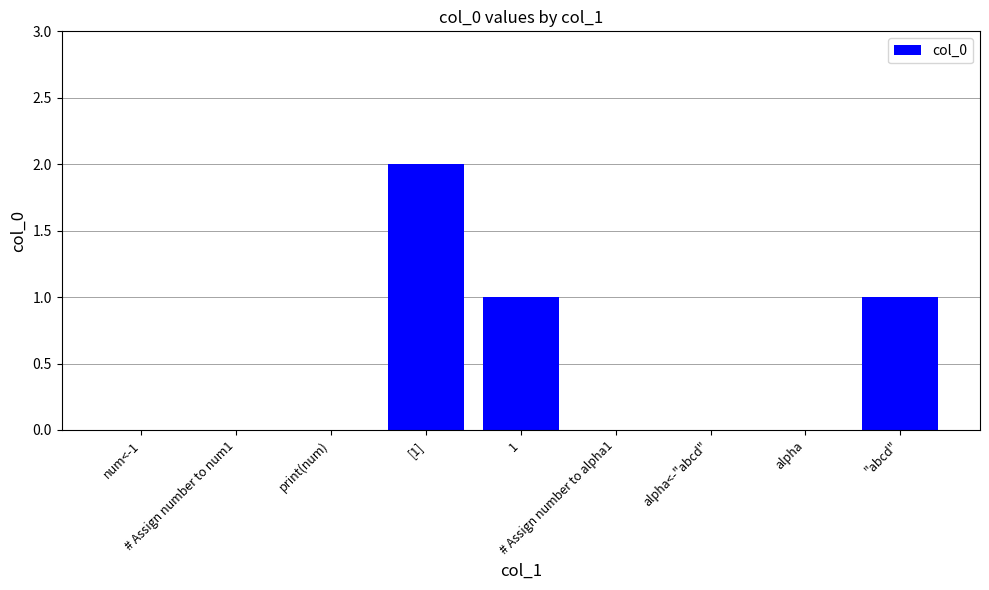

Count the number of categories in the chart.

9